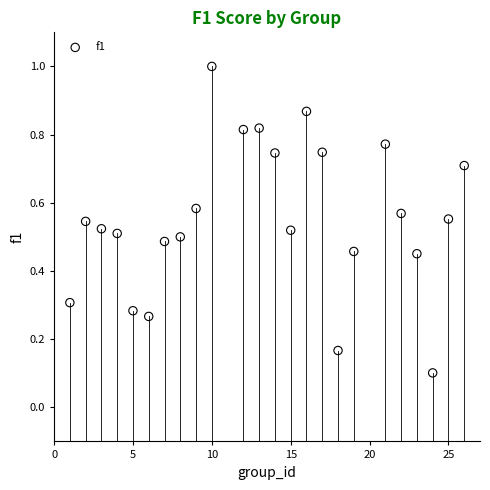

What is the range of X values (max minus min)?

25.0